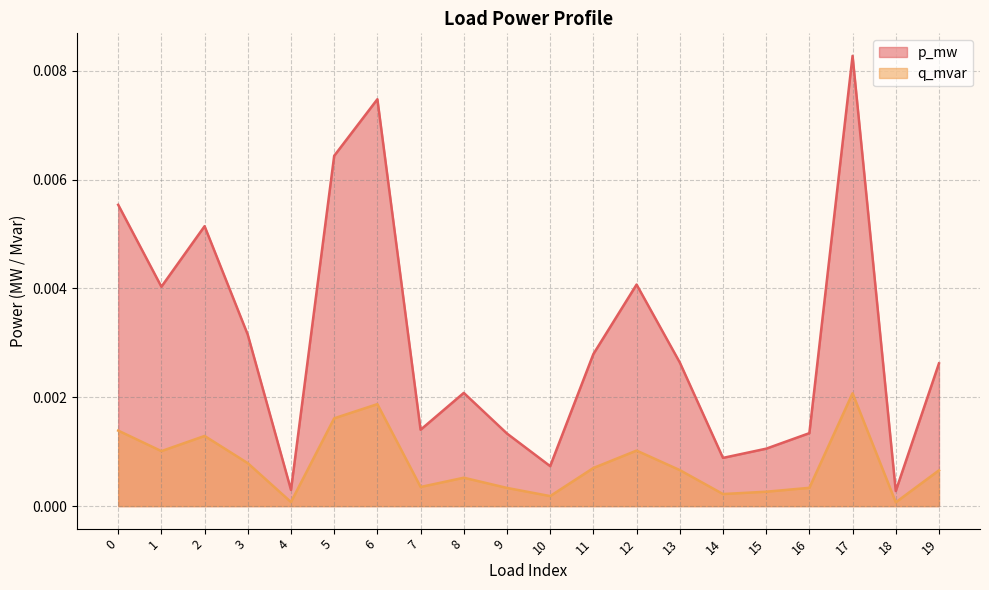

Does the chart have visible grid lines?

Yes